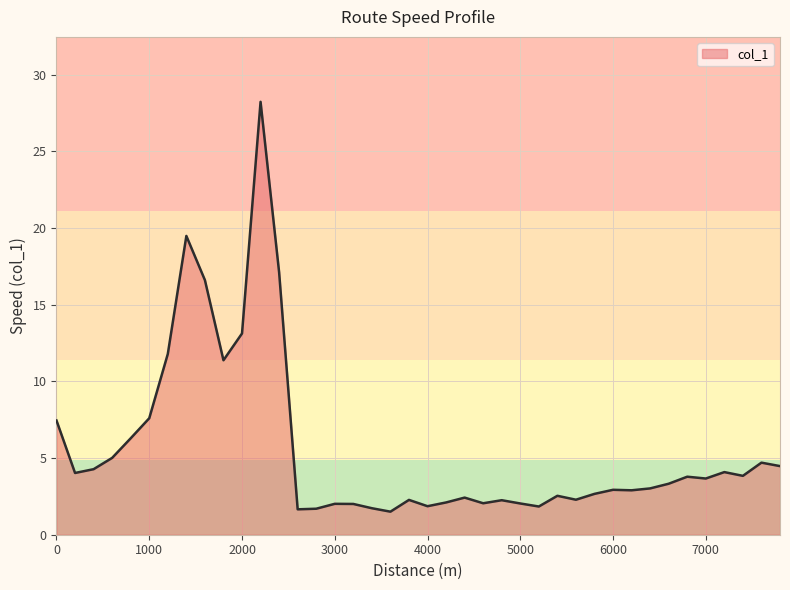

What is the minimum value shown in the chart?

1.5